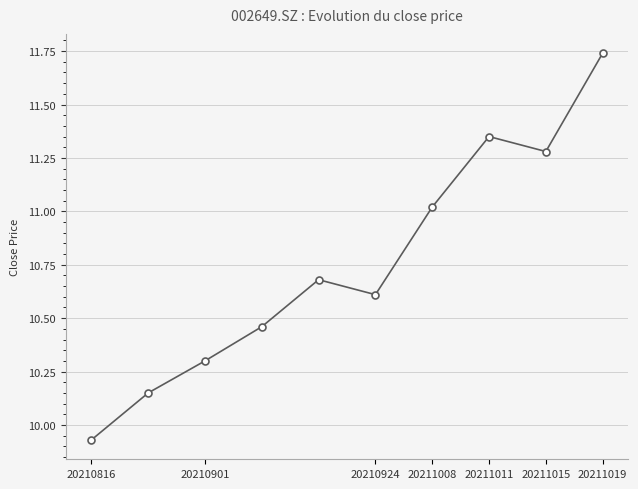

True or false: there are more than 0 points higher than both neighbors.

True